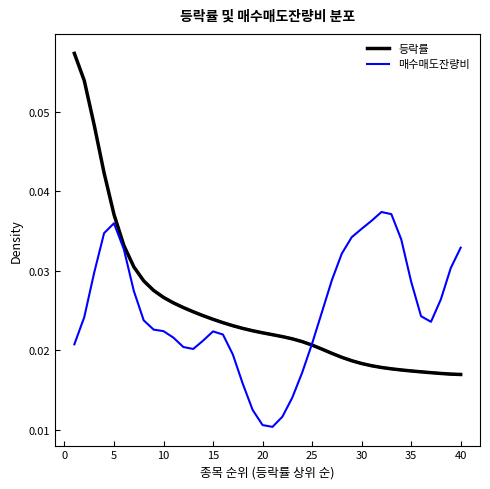

Which series ends up on top after the final intersection of 매수매도잔량비 and 등락률?

매수매도잔량비